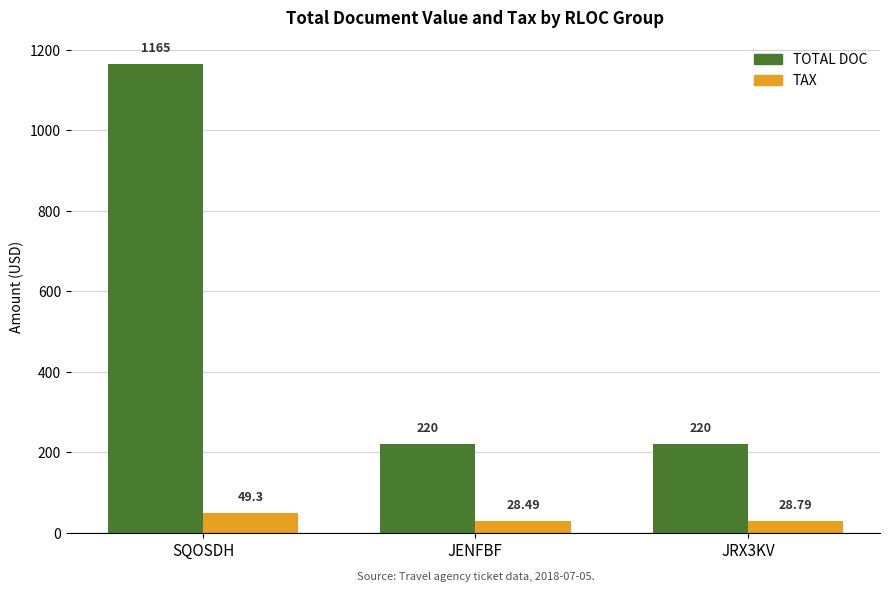

What is the label of the 3rd bar from the left?

JRX3KV